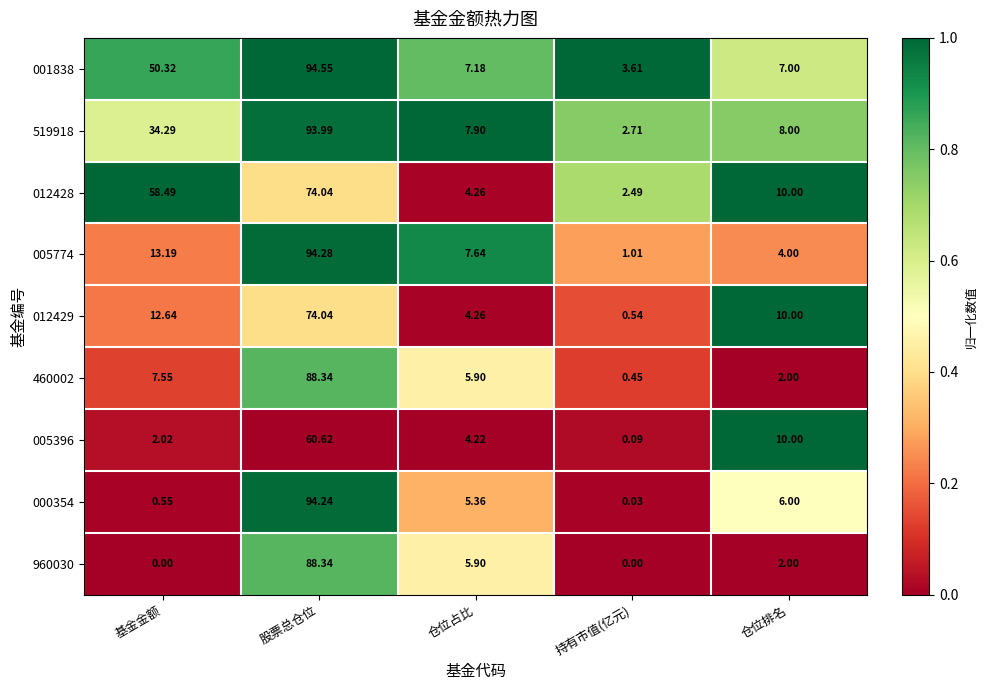

Where is 005774 nearest to the value 47?

基金金额